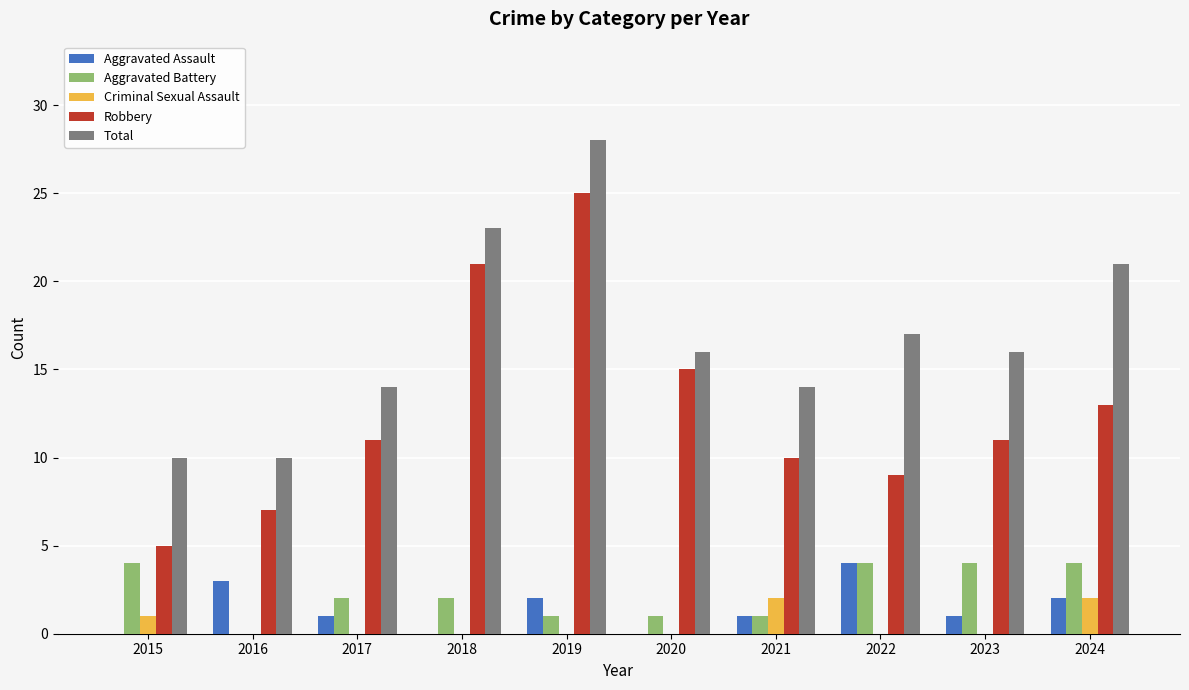

Which series changed the most between 2015 and 2019?

Robbery